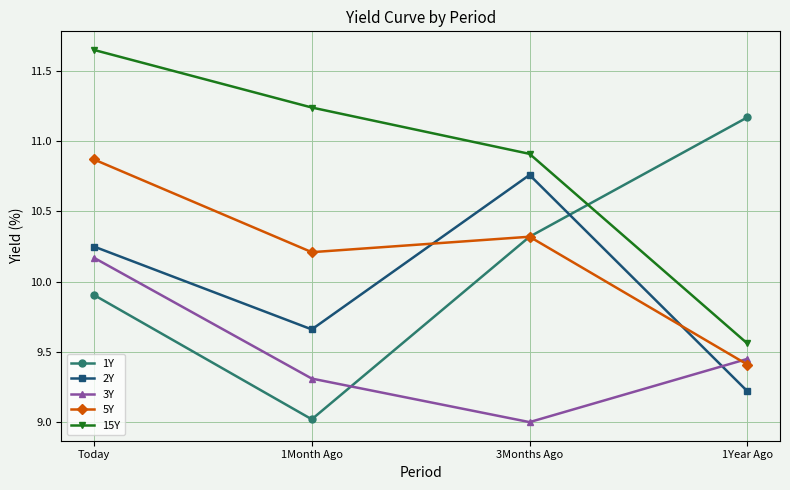

How many data points in 2Y are above 10?

2